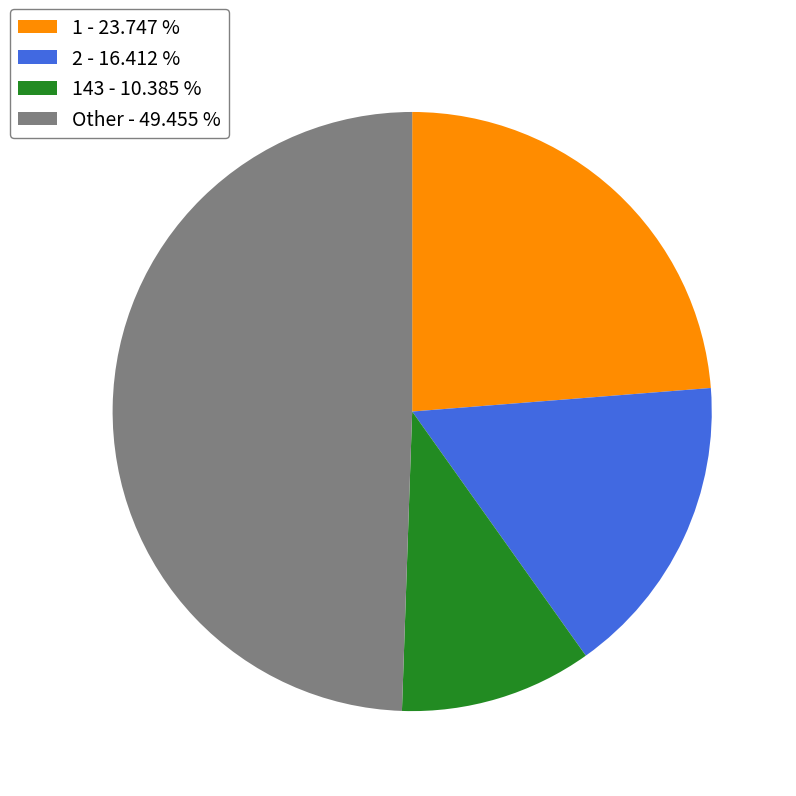

Is Other - 49.455 % the majority of the pie?

No